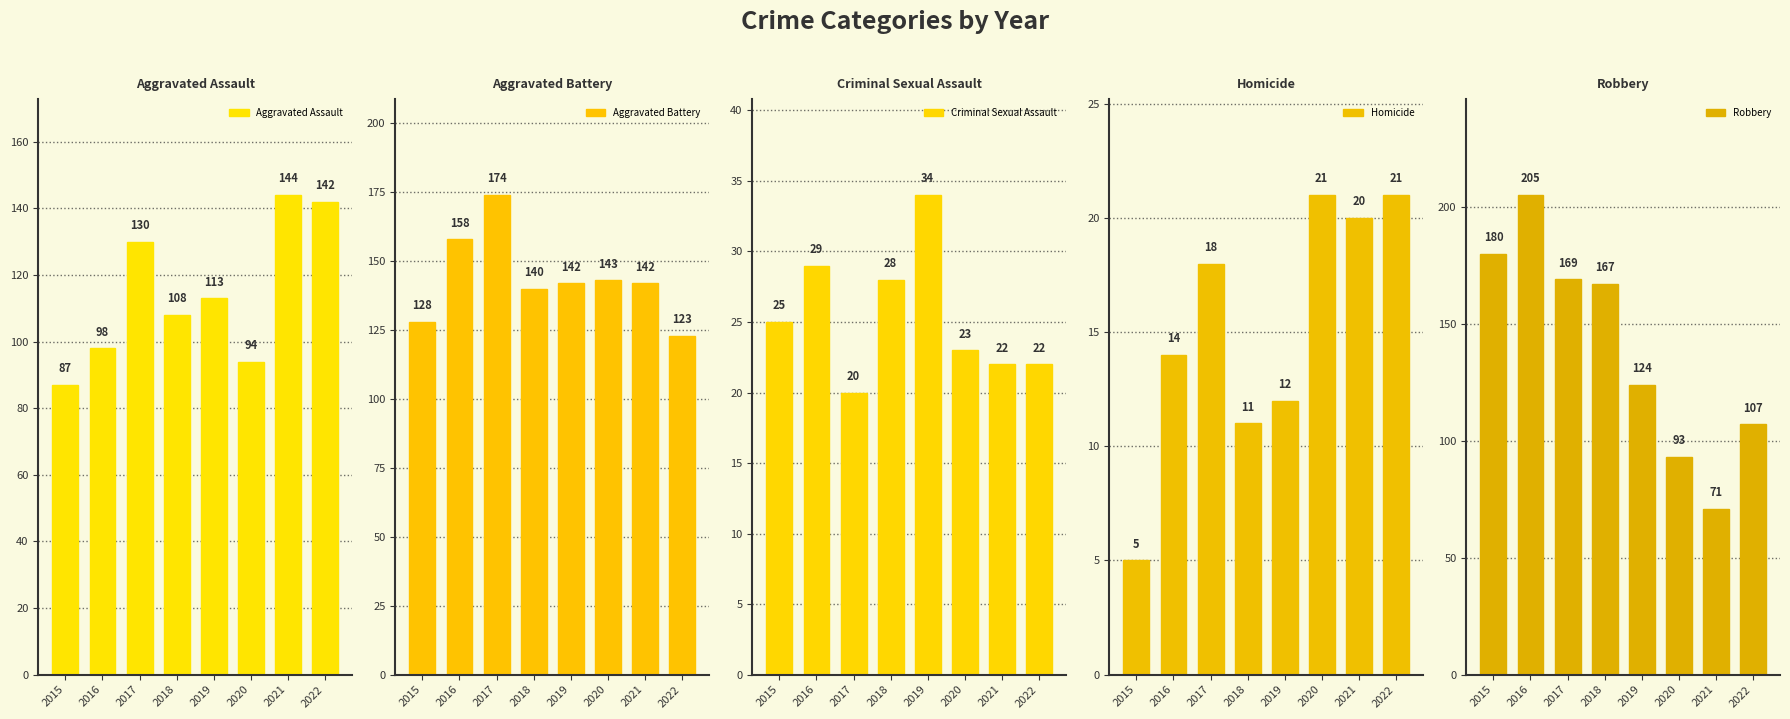

What is the value of the Aggravated Battery bar at the 3rd from the left?

174